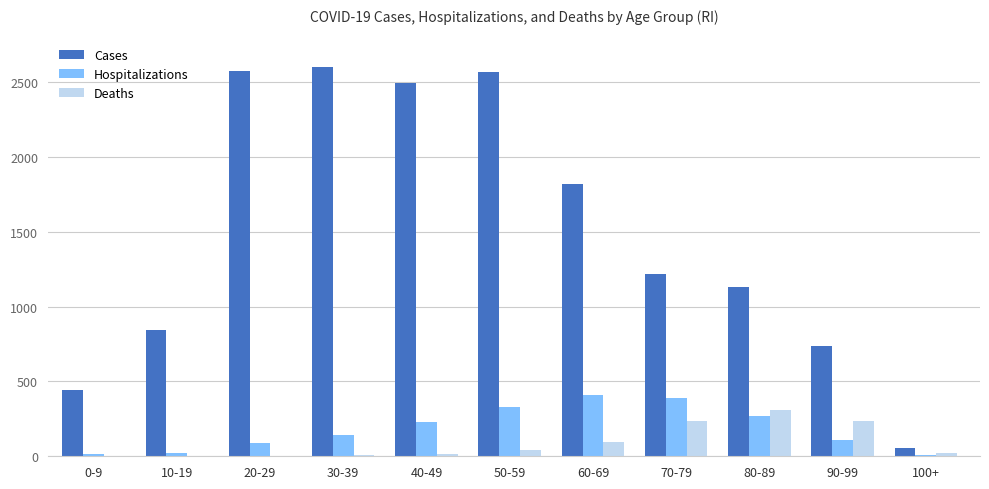

At which label is Cases closest to 1327?

70-79